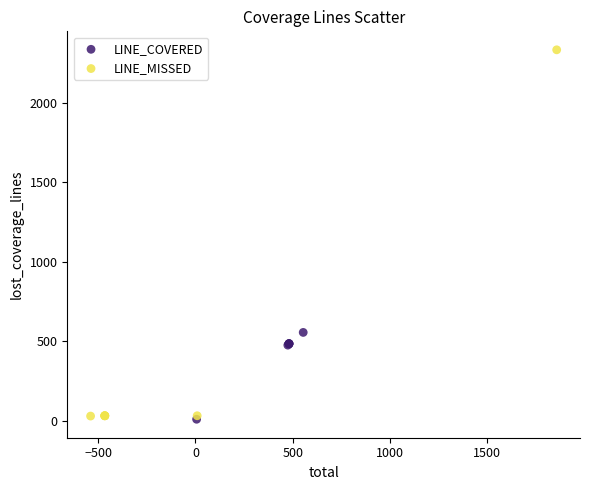

Which series has the widest spread of Y values?

LINE_MISSED